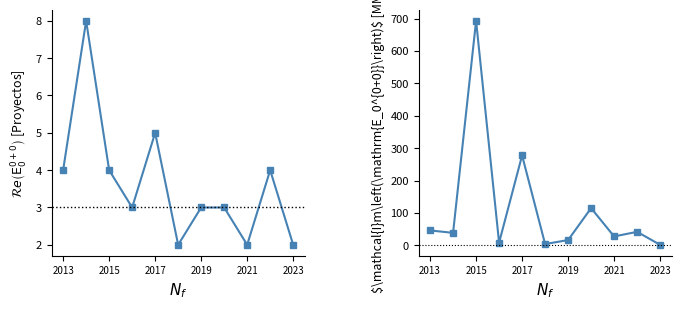

At which label does Inversión Total (MMMU$) first exceed 38?

2013